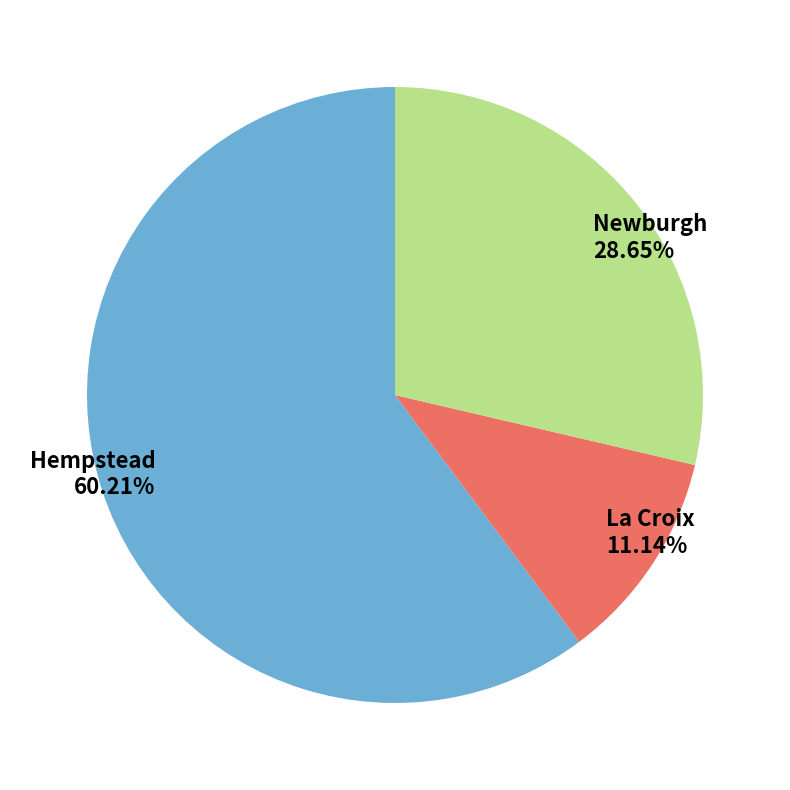

How many segments does this pie chart have?

3